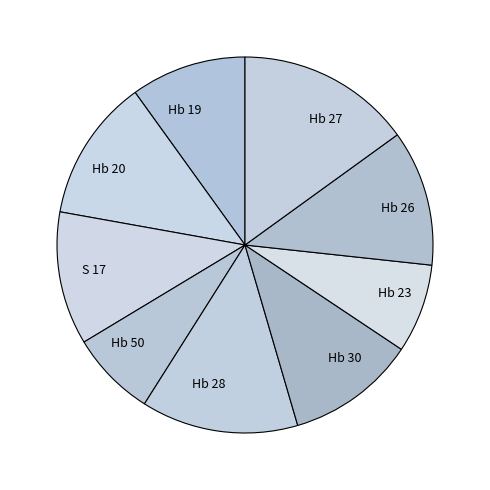

True or false: Hb 30 accounts for 11% of the total.

True